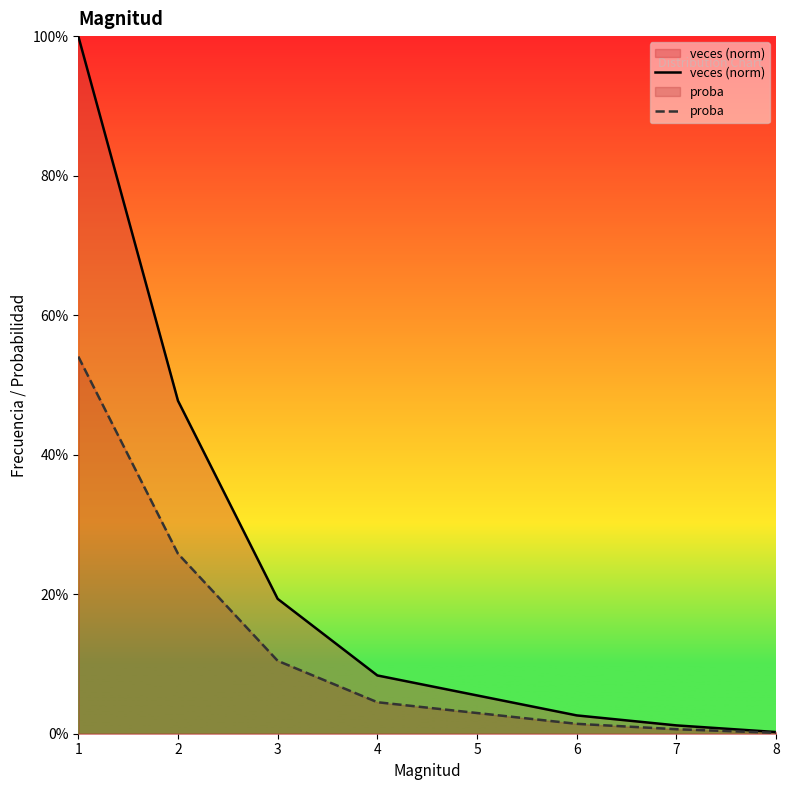

List the series in order of their overall mean, highest first.

veces (norm), proba